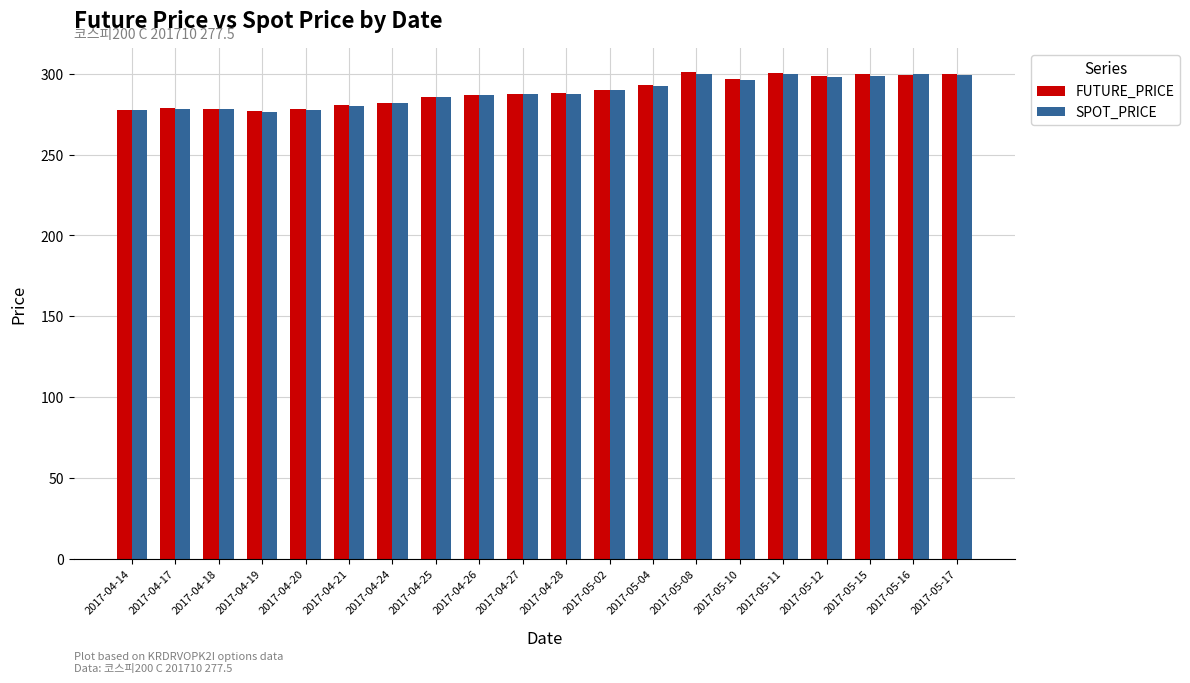

Read the FUTURE_PRICE value at 2017-04-25.

285.3